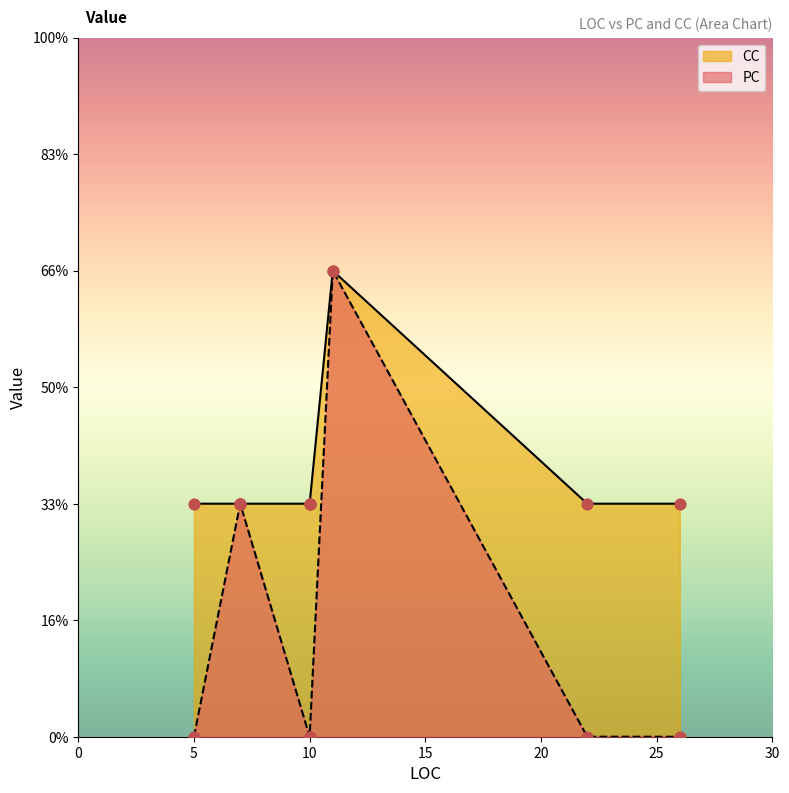

Which series contains the highest Y value?

PC